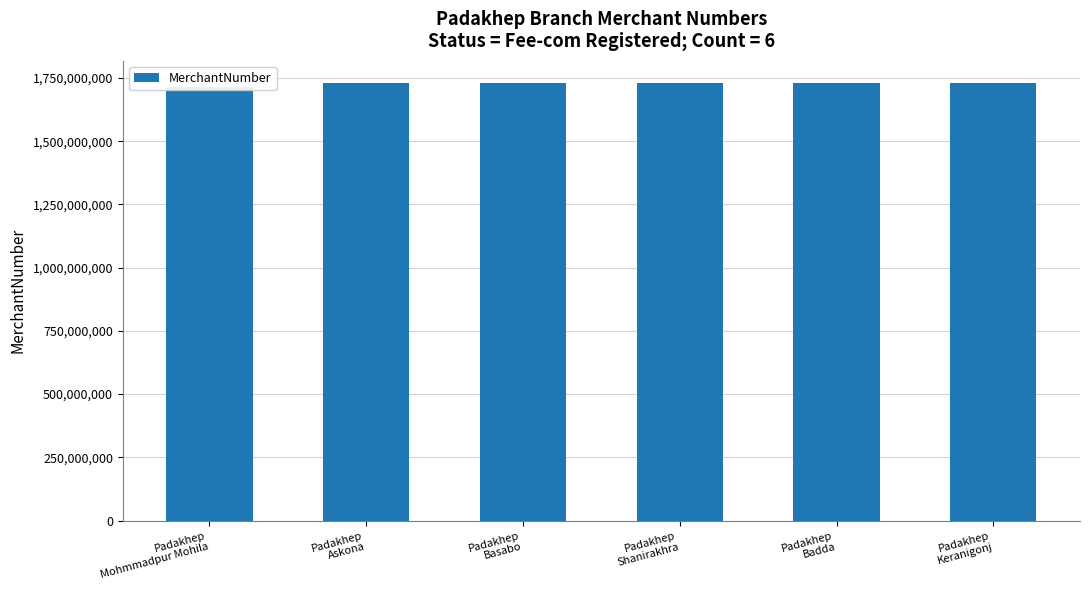

Count the number of data series in this chart.

1